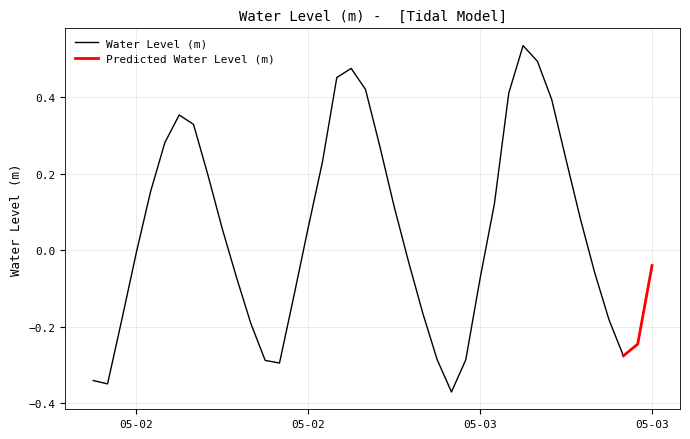

Reading left to right, list all the values displayed in this chart.

-0.3	-0.3	-0.2	-0.0	0.2	0.3	0.4	0.3	0.2	0.1	-0.1	-0.2	-0.3	-0.3	-0.1	0.1	0.2	0.5	0.5	0.4	0.3	0.1	-0.0	-0.2	-0.3	-0.4	-0.3	-0.1	0.1	0.4	0.5	0.5	0.4	0.2	0.1	-0.1	-0.2	-0.3	-0.2	-0.0